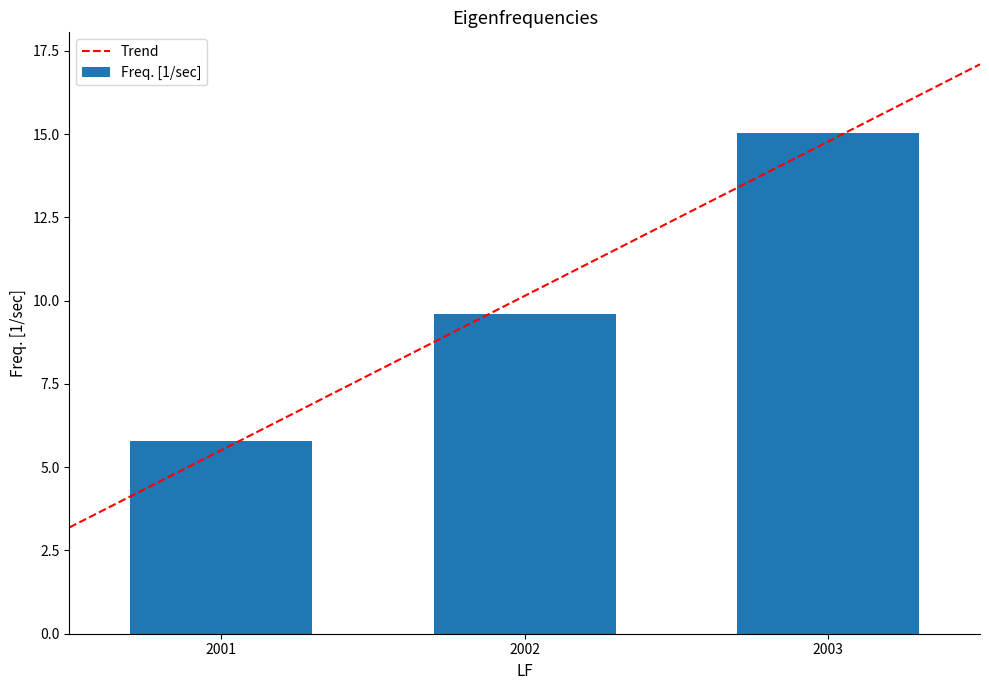

Which label corresponds to the largest value in the chart?

2003